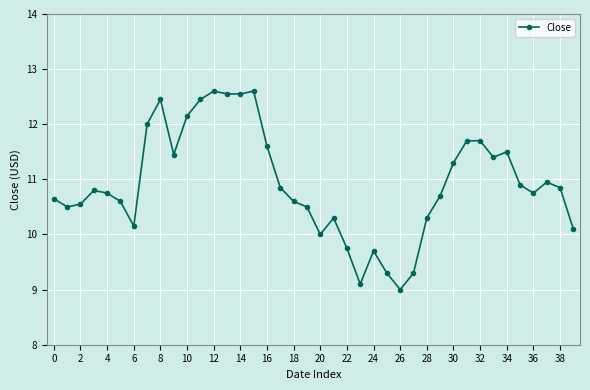

What is the greatest value displayed?

12.6